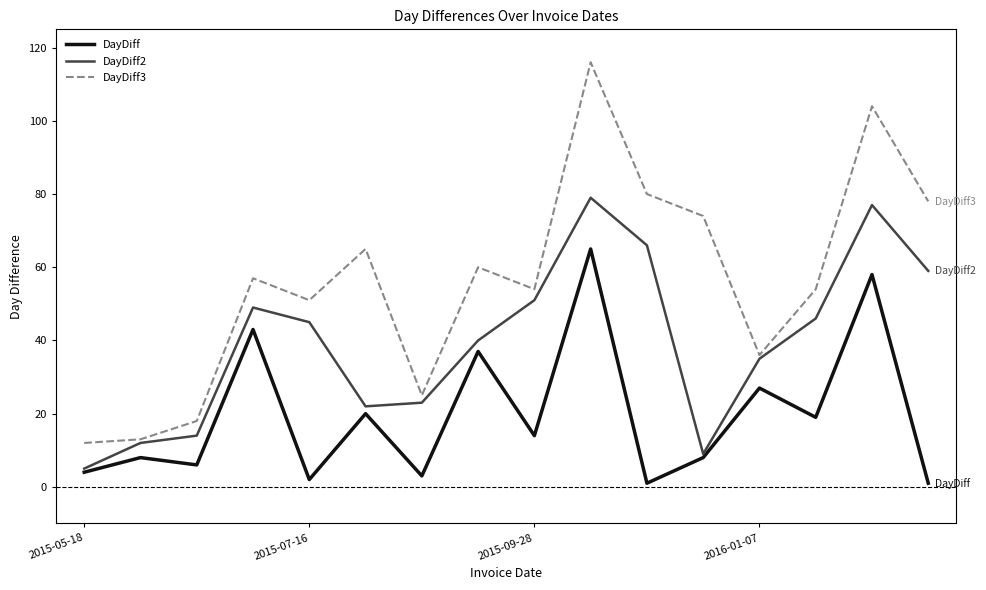

Rank the series by their average value, from highest to lowest.

DayDiff3, DayDiff2, DayDiff